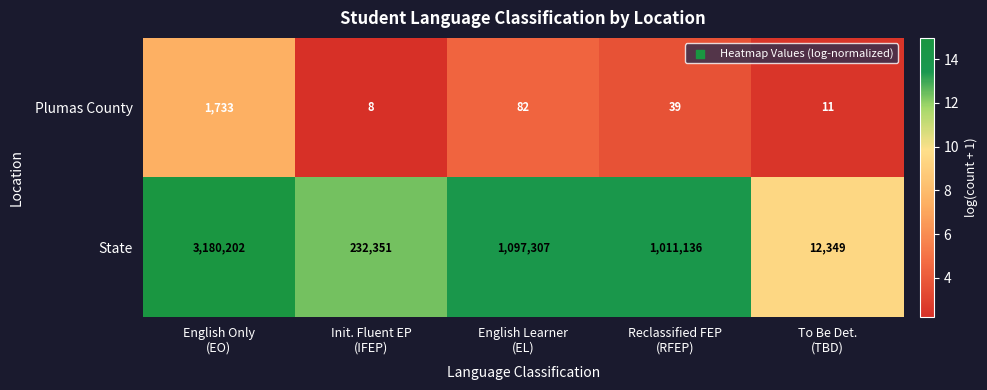

At how many categories does at least one series exceed 12?

5